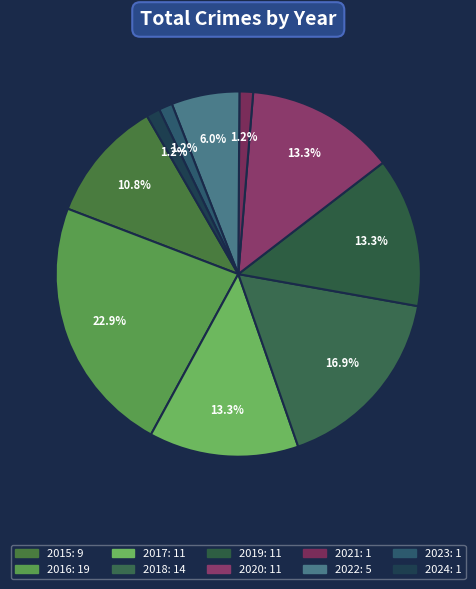

Approximately how many times larger is the value at 2018 compared to 2023?

14.0